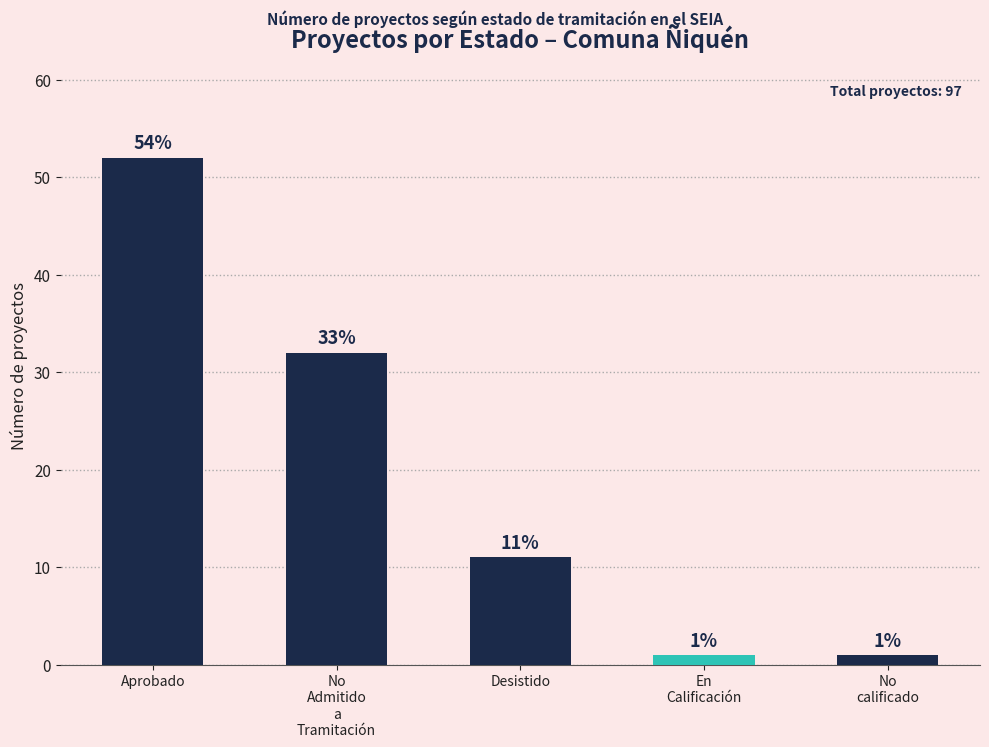

What is the greatest value displayed?

52